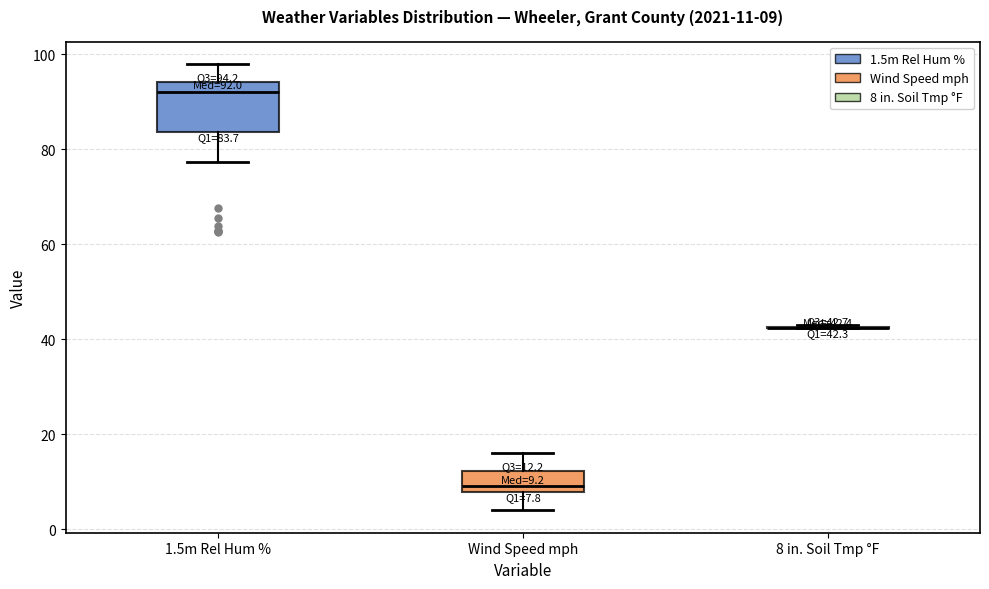

Which box is the tallest, from its lower edge to its upper edge?

1.5m Rel Hum %